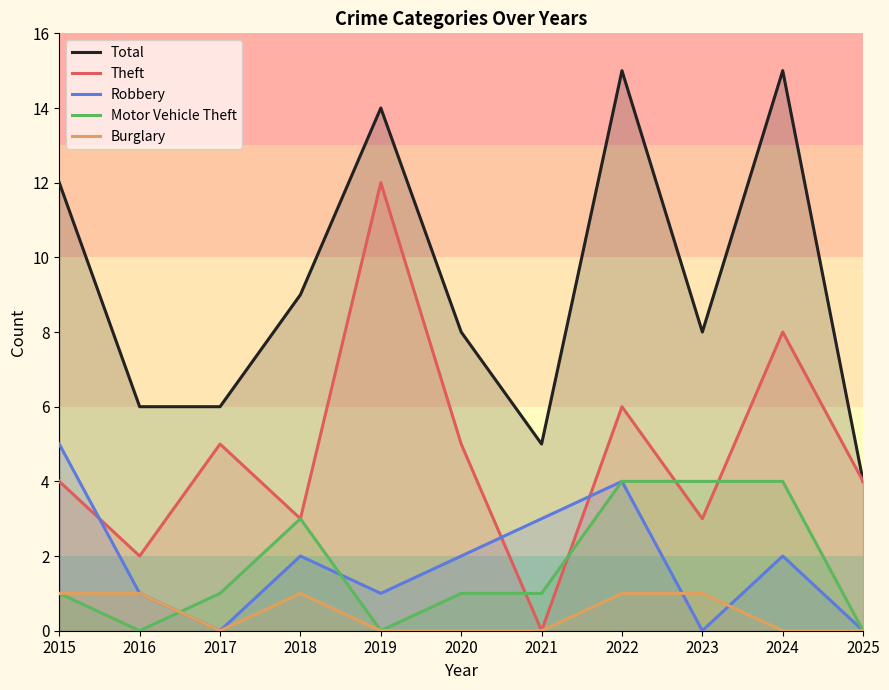

True or false: Total has a value of 1 at 2017.

False